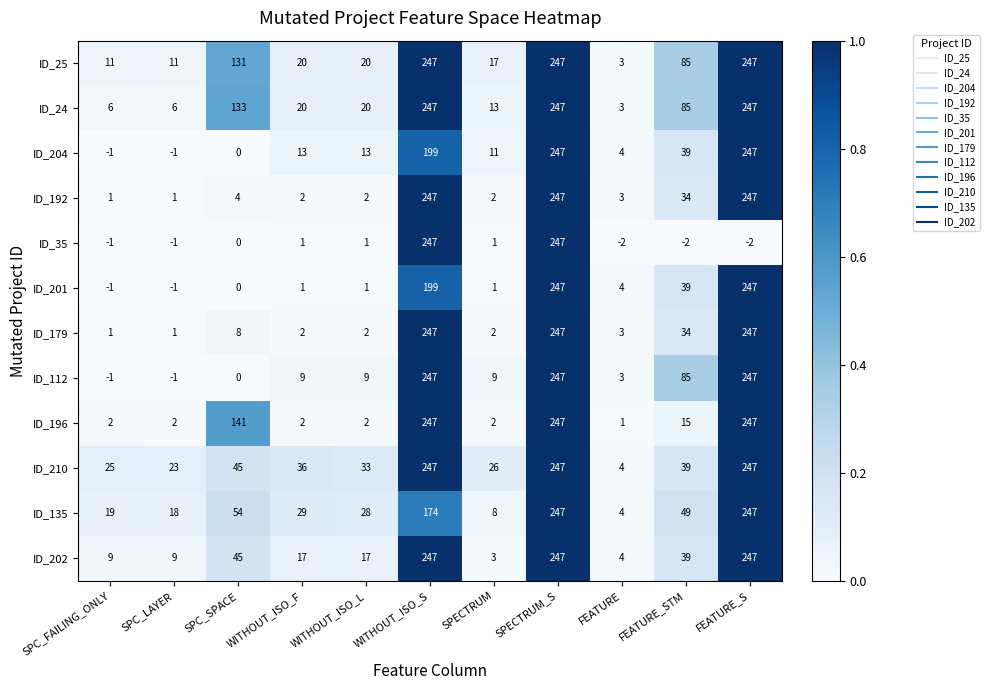

How many data points does each series have?

11